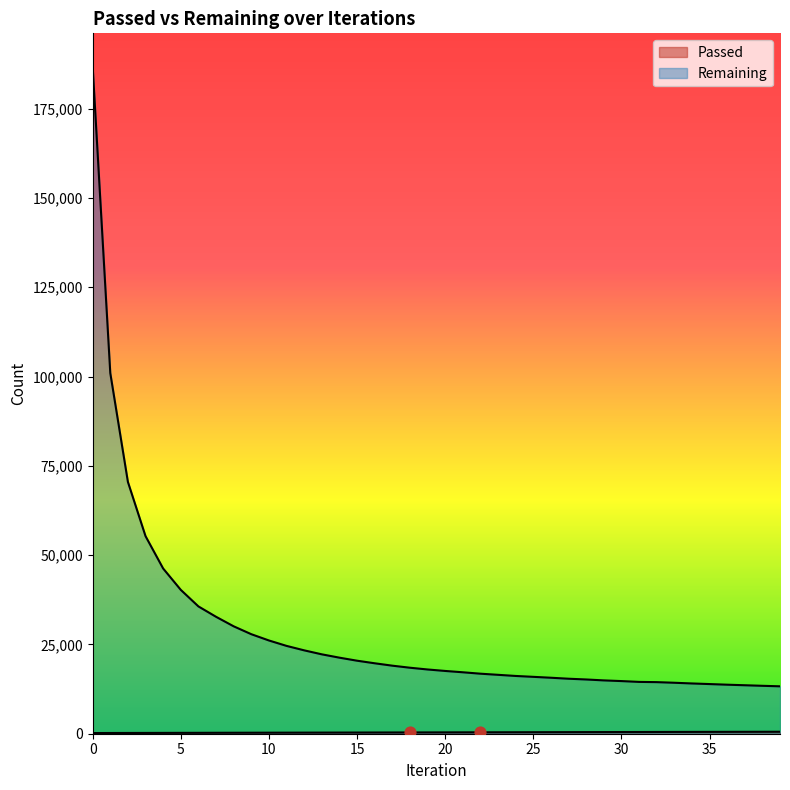

Which series contains the lowest Y value?

Passed